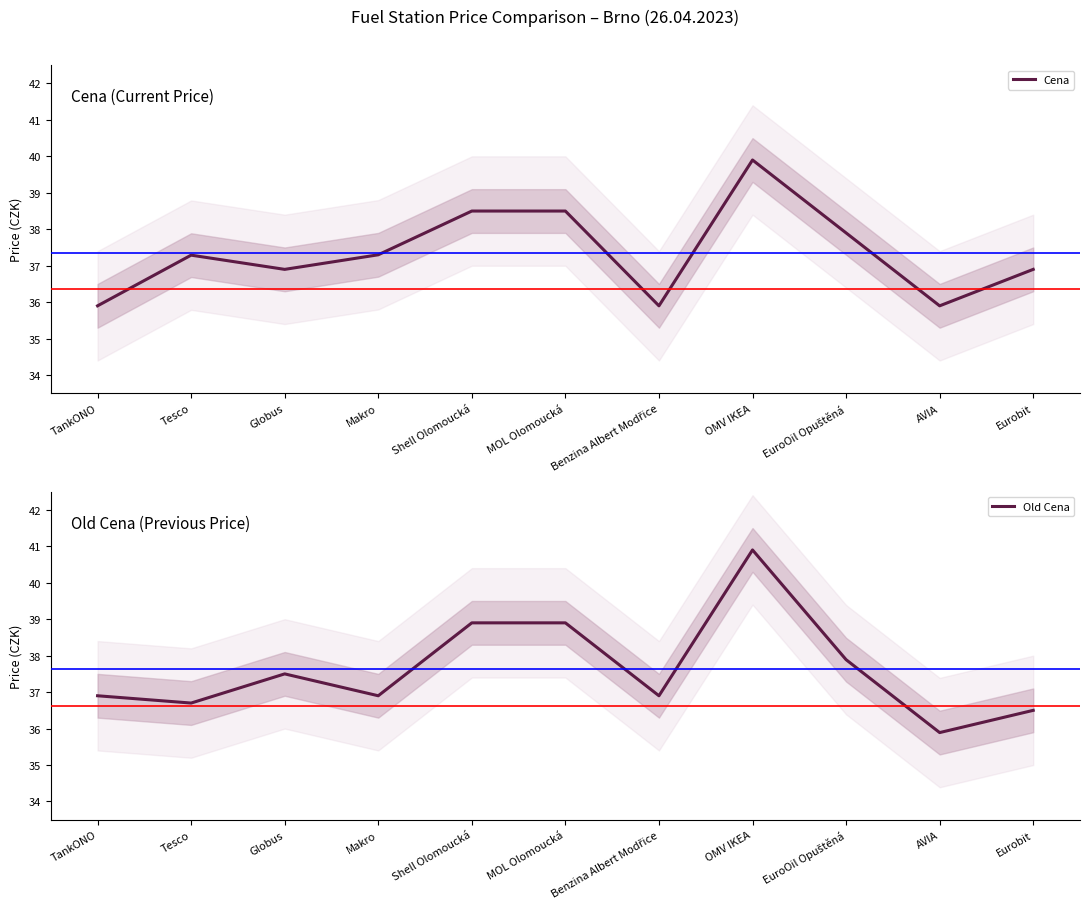

True or false: Old Cena has a value of 38.9 at MOL Olomoucká.

True